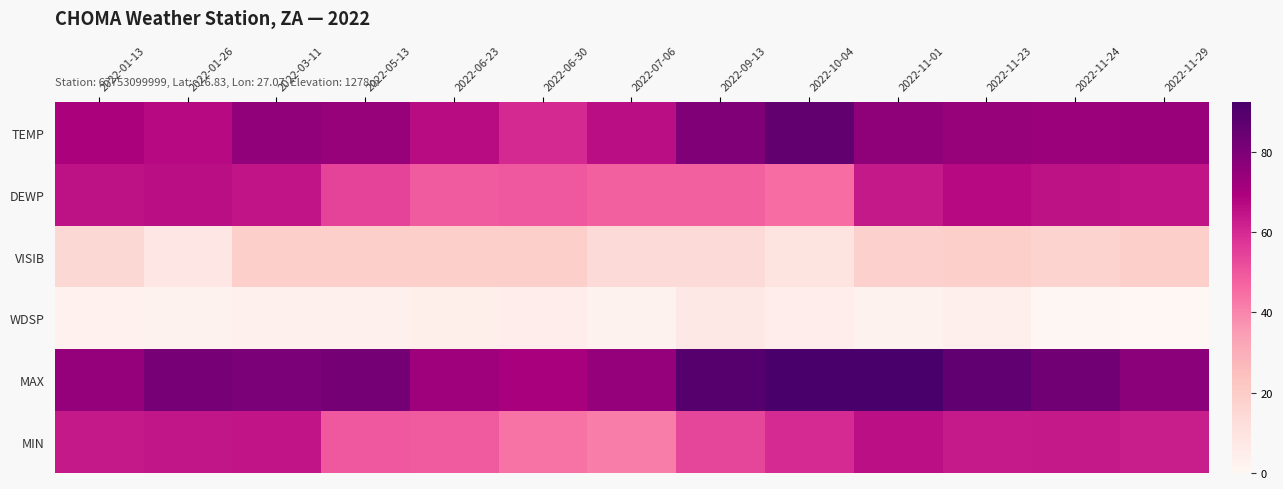

Reading left to right, what are all the values shown in this chart?

TEMP: 2022-01-13=69.4	2022-01-26=67.0	2022-03-11=75.5	2022-05-13=74.1	2022-06-23=66.5	2022-06-30=60.2	2022-07-06=66.3	2022-09-13=79.1	2022-10-04=85.9	2022-11-01=76.0	2022-11-23=74.0	2022-11-24=73.2	2022-11-29=73.8
DEWP: 2022-01-13=65.5	2022-01-26=66.2	2022-03-11=64.8	2022-05-13=54.2	2022-06-23=49.3	2022-06-30=49.6	2022-07-06=47.9	2022-09-13=47.8	2022-10-04=45.2	2022-11-01=63.5	2022-11-23=66.9	2022-11-24=65.6	2022-11-29=64.8
VISIB: 2022-01-13=14.8	2022-01-26=8.5	2022-03-11=18.6	2022-05-13=18.6	2022-06-23=18.6	2022-06-30=18.6	2022-07-06=14.0	2022-09-13=14.0	2022-10-04=9.3	2022-11-01=17.9	2022-11-23=18.6	2022-11-24=17.1	2022-11-29=18.6
WDSP: 2022-01-13=2.7	2022-01-26=2.2	2022-03-11=3.5	2022-05-13=3.5	2022-06-23=4.0	2022-06-30=4.8	2022-07-06=2.2	2022-09-13=7.5	2022-10-04=4.7	2022-11-01=2.2	2022-11-23=3.8	2022-11-24=0.7	2022-11-29=0.0
MAX: 2022-01-13=74.5	2022-01-26=81.3	2022-03-11=80.6	2022-05-13=81.5	2022-06-23=72.3	2022-06-30=70.3	2022-07-06=74.7	2022-09-13=89.4	2022-10-04=92.3	2022-11-01=91.6	2022-11-23=86.2	2022-11-24=82.6	2022-11-29=77.0
MIN: 2022-01-13=63.7	2022-01-26=64.4	2022-03-11=64.6	2022-05-13=49.6	2022-06-23=49.1	2022-06-30=43.7	2022-07-06=41.7	2022-09-13=53.6	2022-10-04=59.7	2022-11-01=65.8	2022-11-23=63.3	2022-11-24=63.7	2022-11-29=62.6